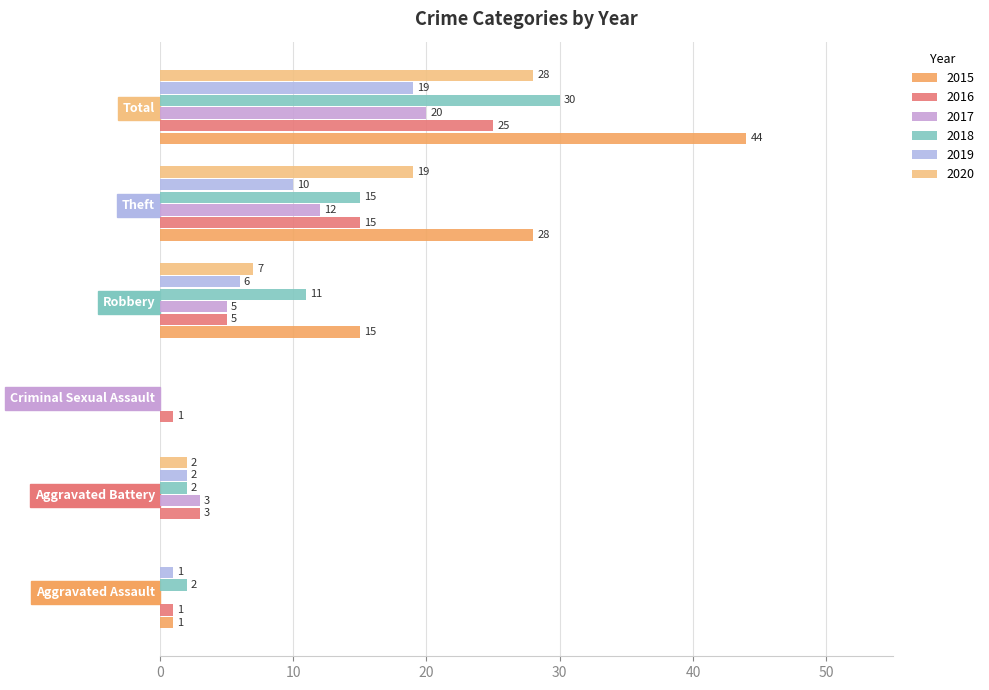

What is the label of the 4th bar from the left?

Robbery